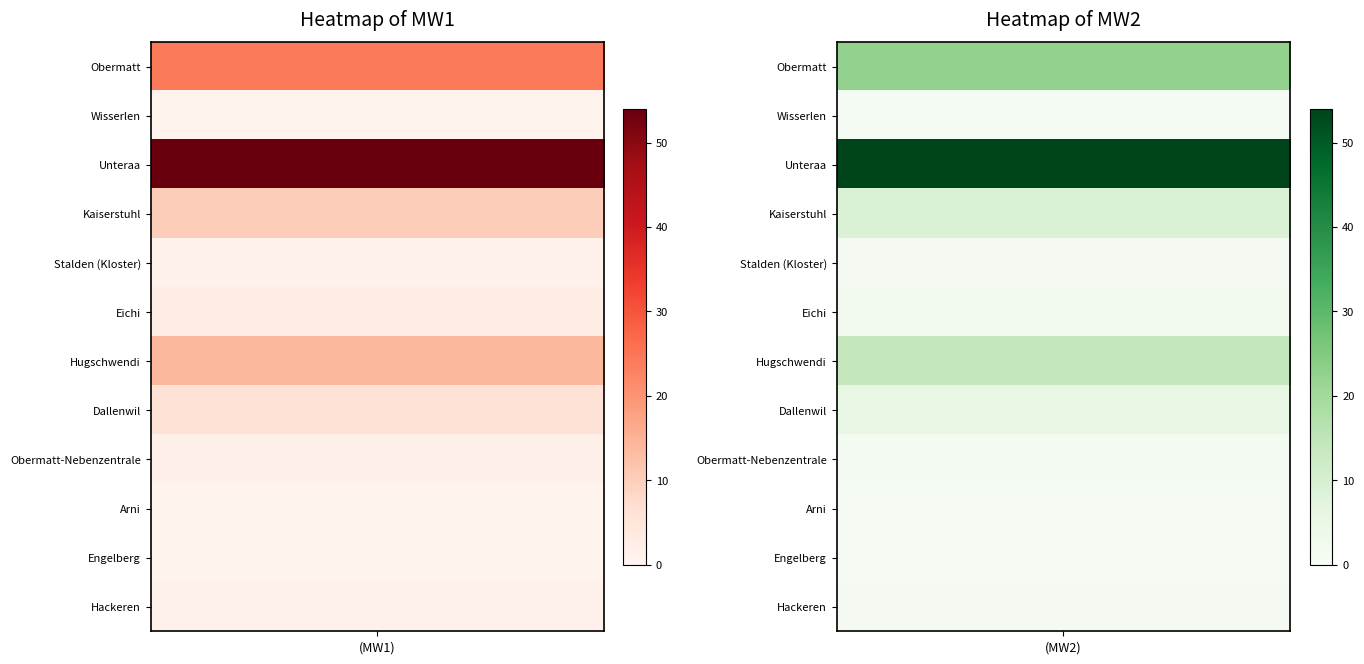

Which series has the widest spread of values?

MW2